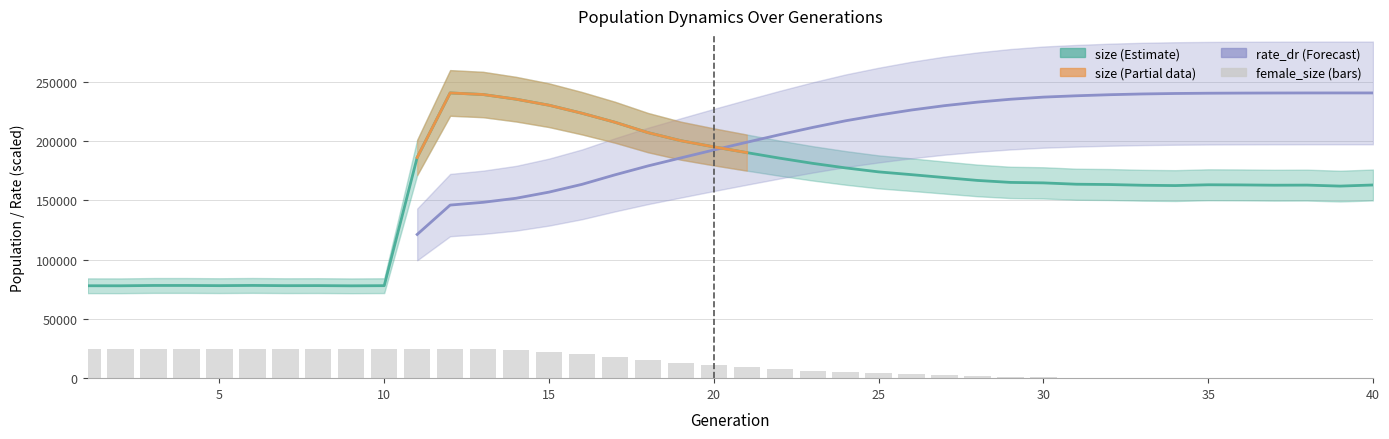

At which category is the sum across all series the highest?

12